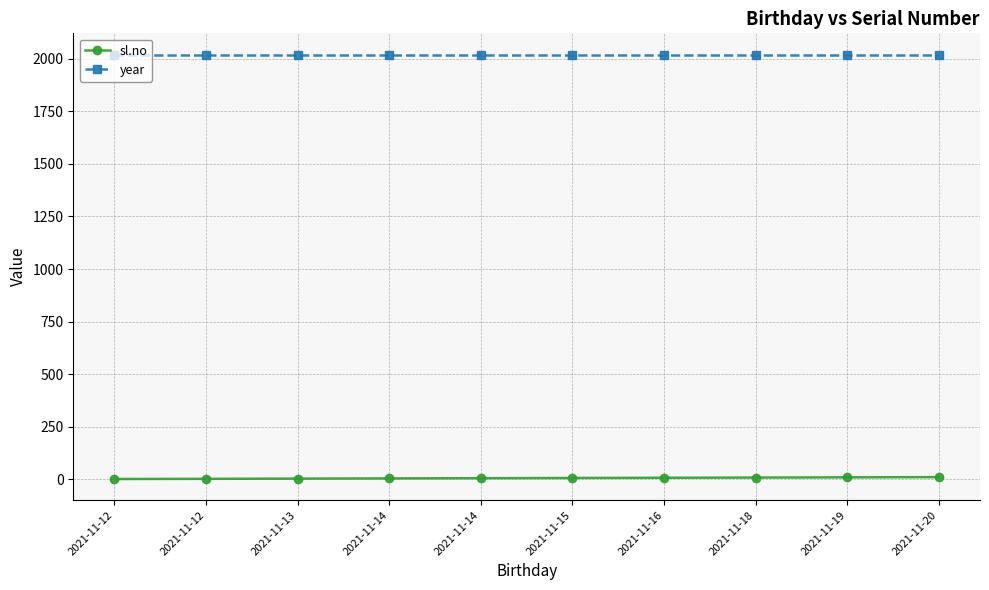

How many lines are shown in the chart?

2